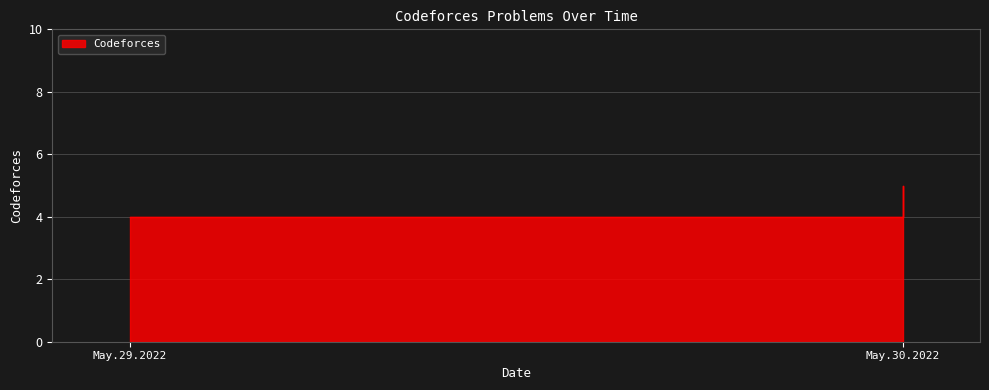

List the labels in order of value, smallest first.

May.29.2022, May.30.2022